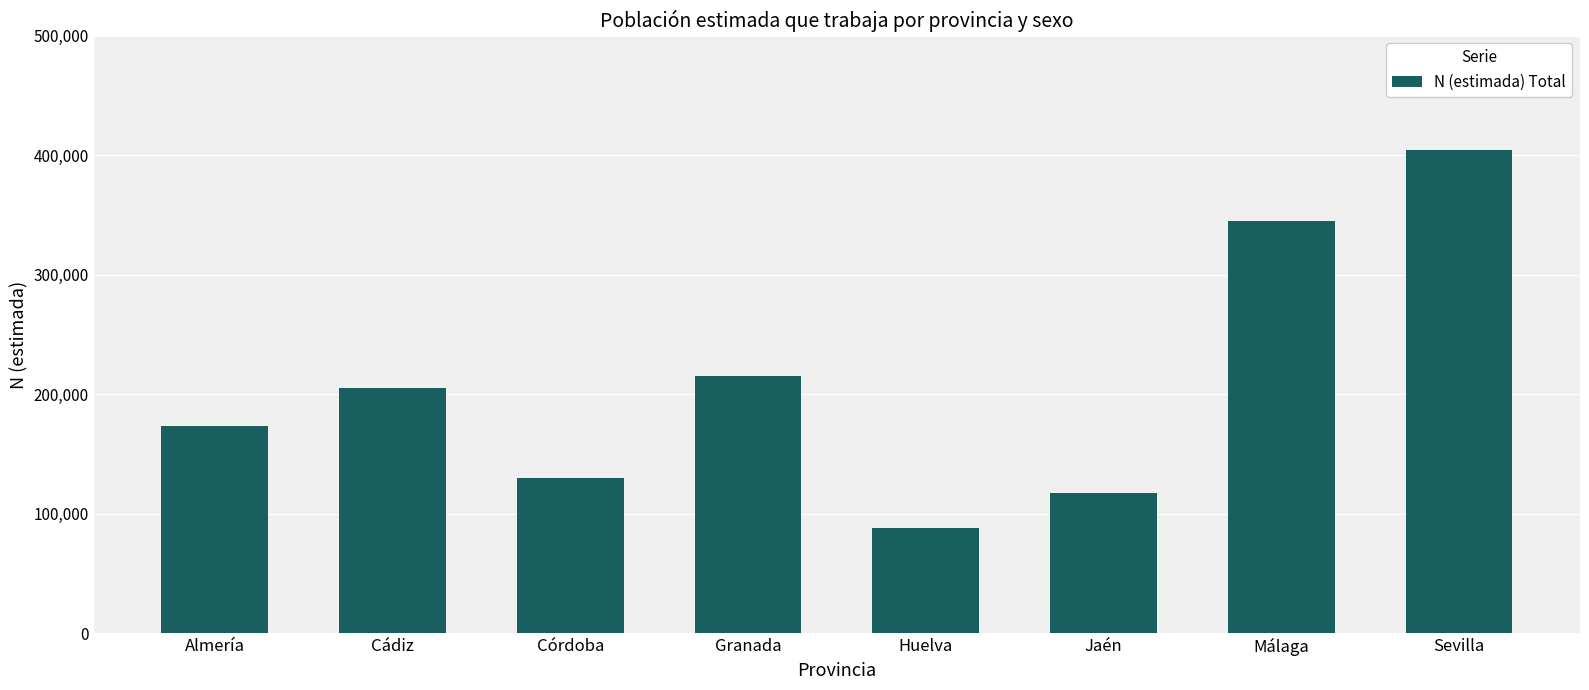

What is the smallest value displayed?

88529